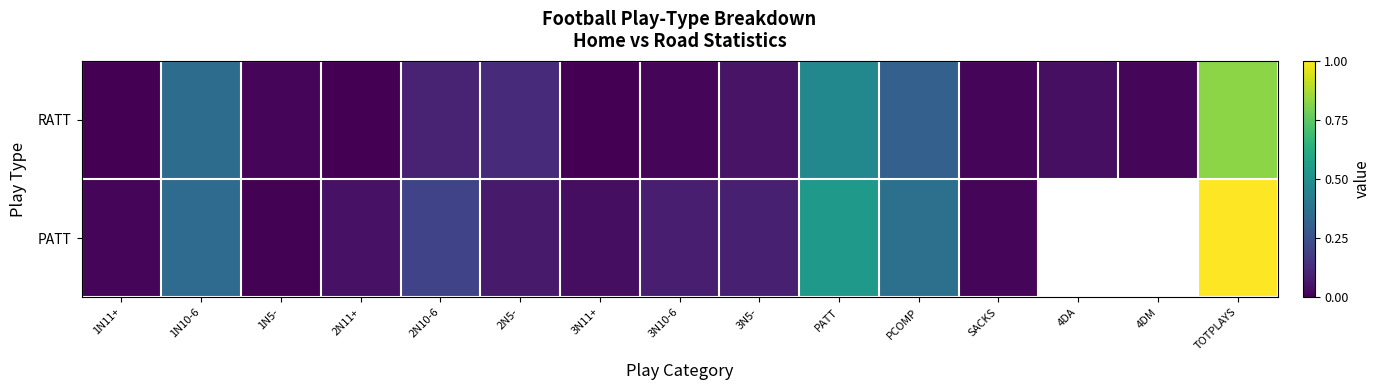

What is the difference between the RATT values at TOTPLAYS and 3N10-6?

0.8